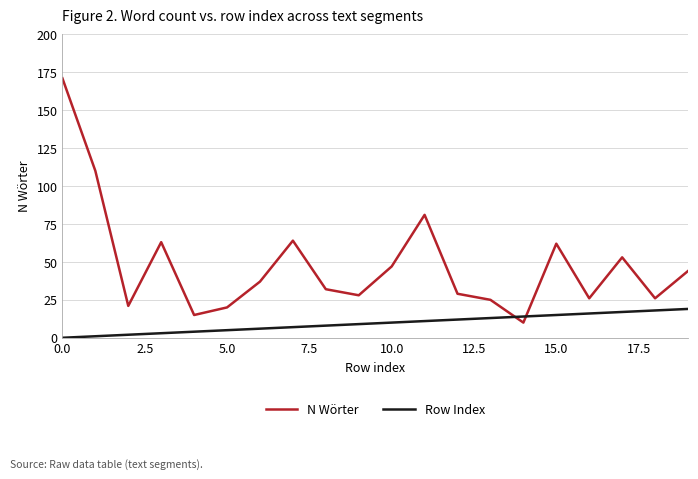

Which series ends up on top after the final intersection of Row Index and N Wörter?

N Wörter